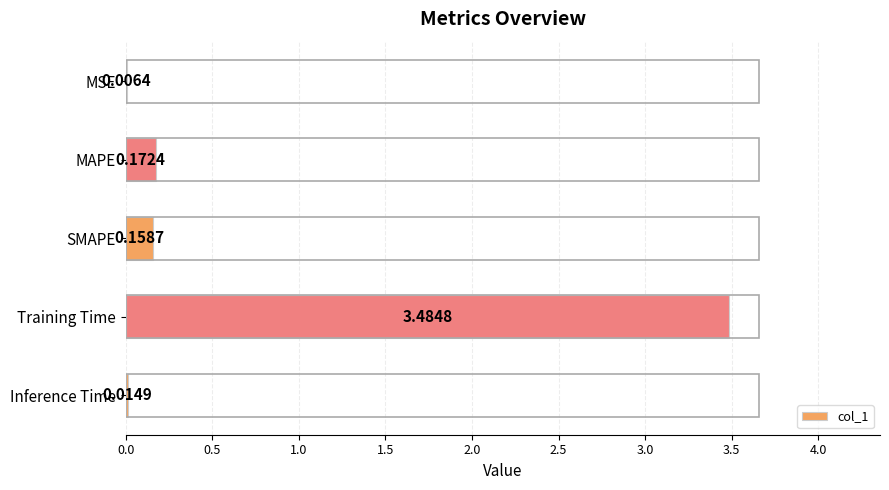

At which label is the value closest to 1?

MAPE